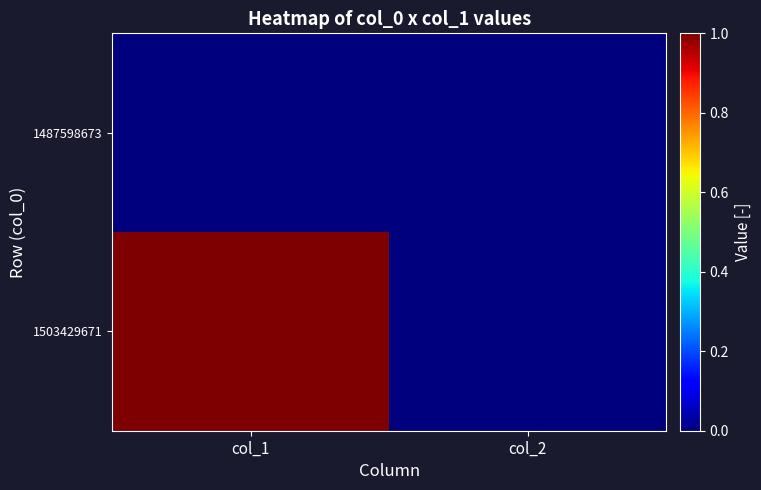

Reading left to right, extract all data points from this chart.

1487598673: col_1=0	col_2=0
1503429671: col_1=1	col_2=0